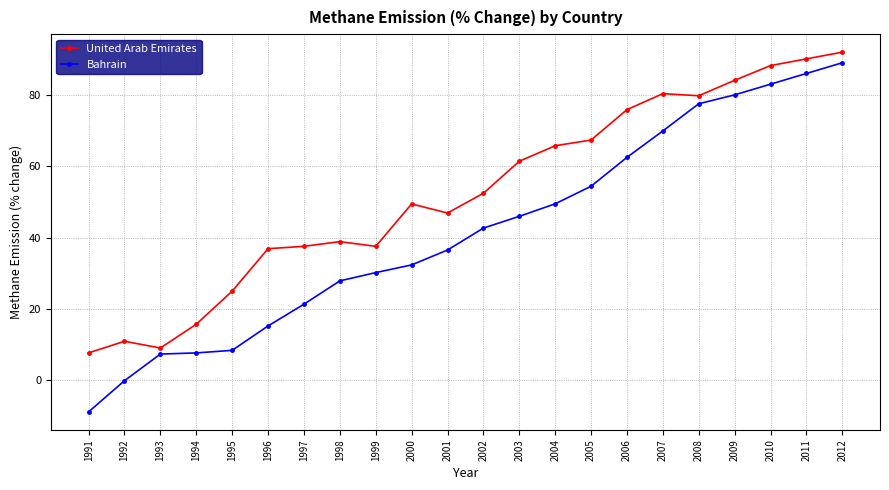

Which series changed the most between 1995 and 1997?

Bahrain